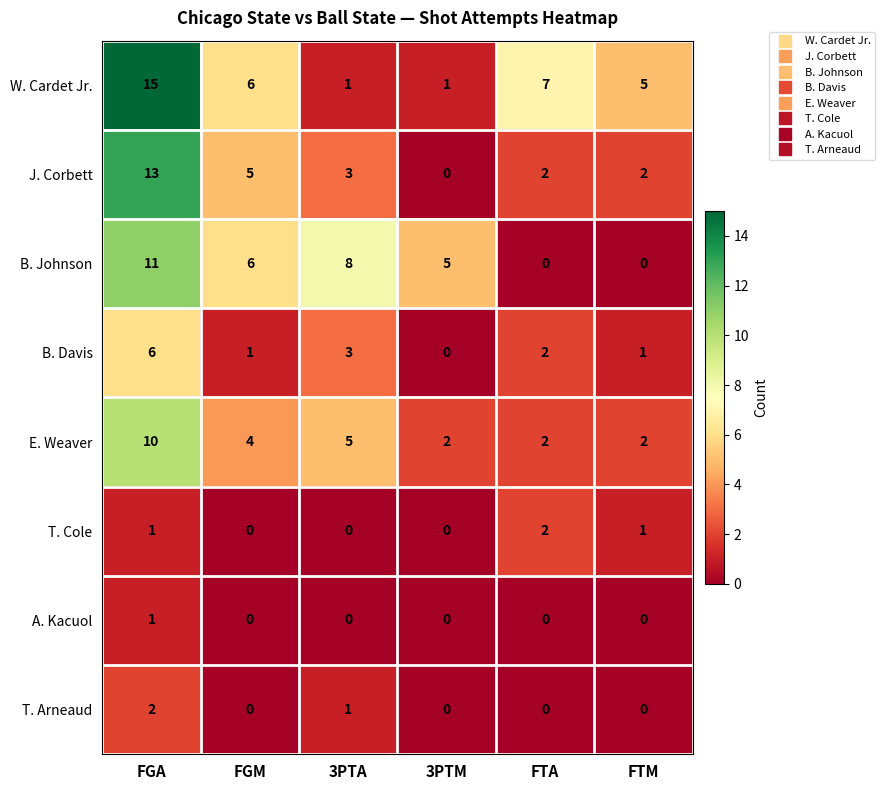

What is the spread (max minus min) of values at FGM?

6